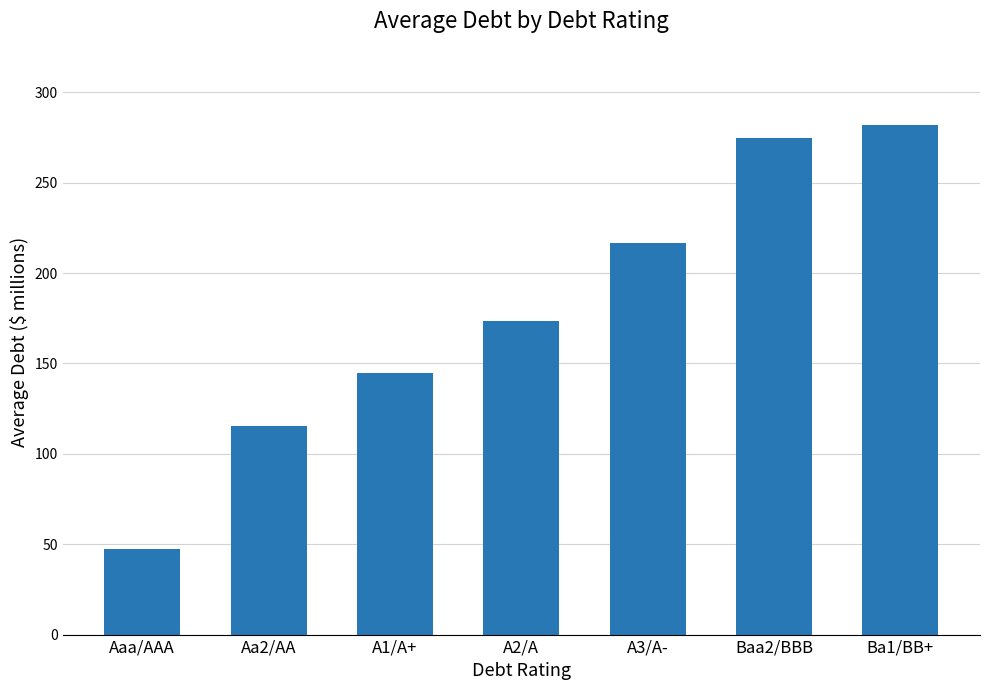

Does the chart contain stacked bars?

No